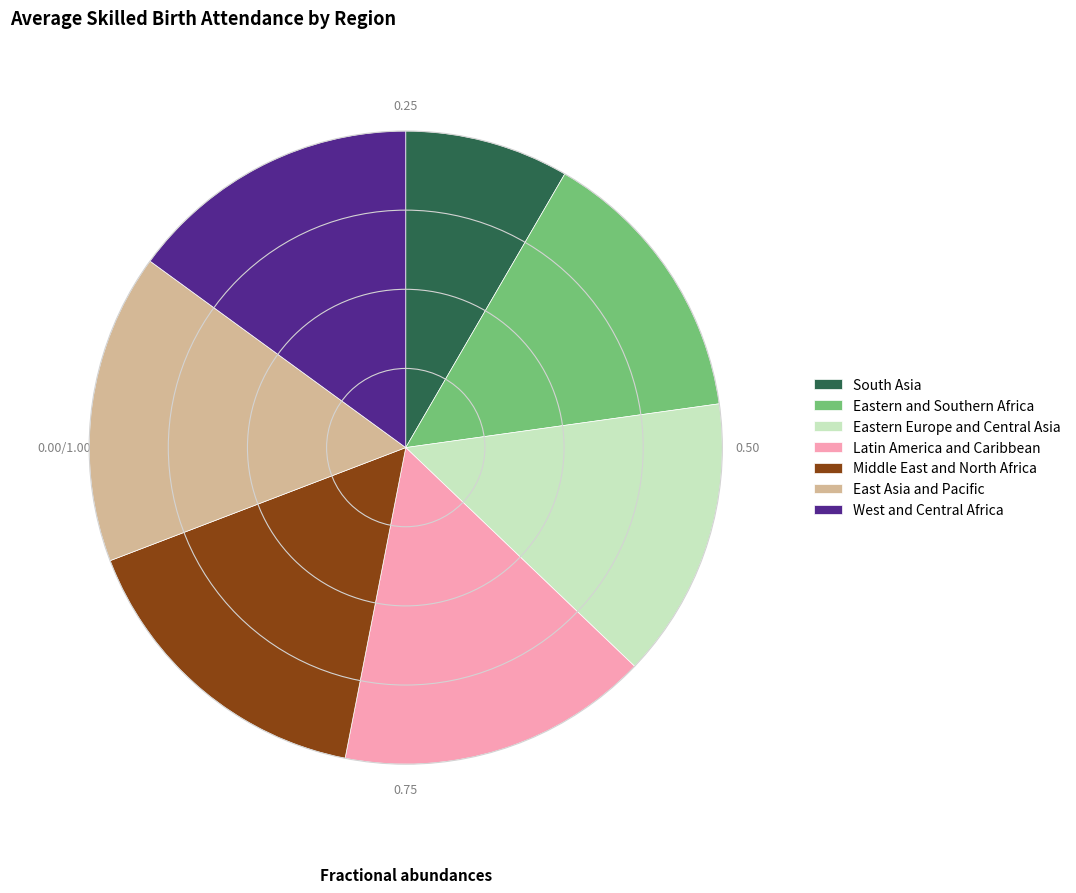

Does any single category account for the majority?

No